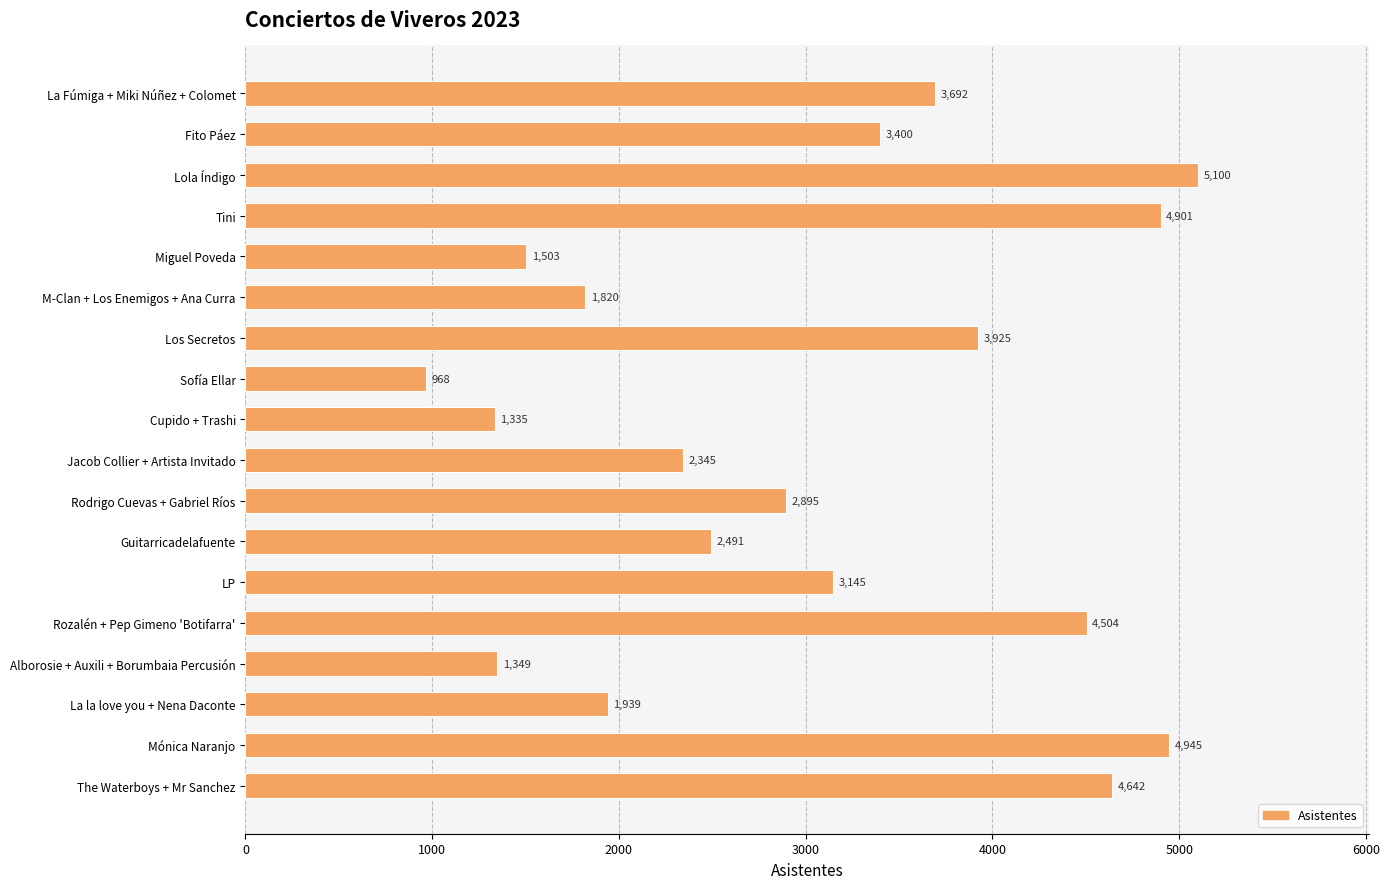

What is the change in value from Alborosie + Auxili + Borumbaia Percusión to The Waterboys + Mr Sanchez?

+3293